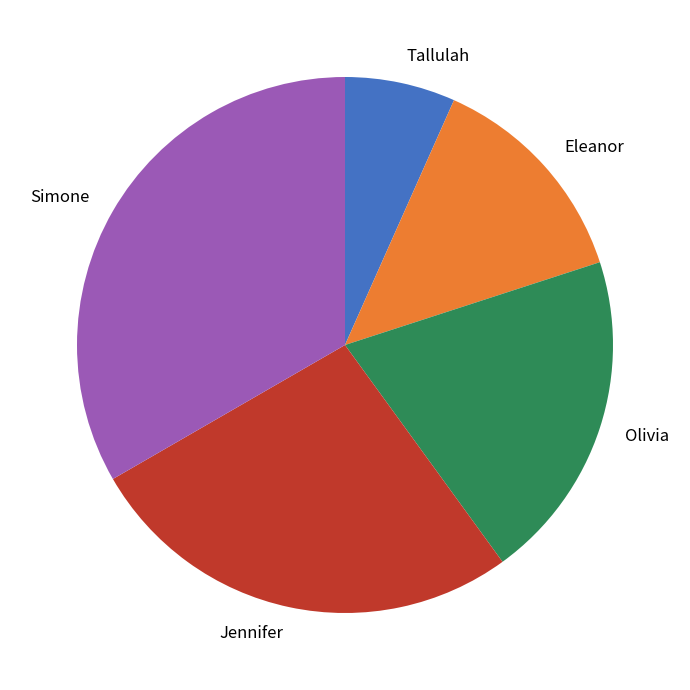

The Olivia slice represents 28% of the pie. True or false?

False